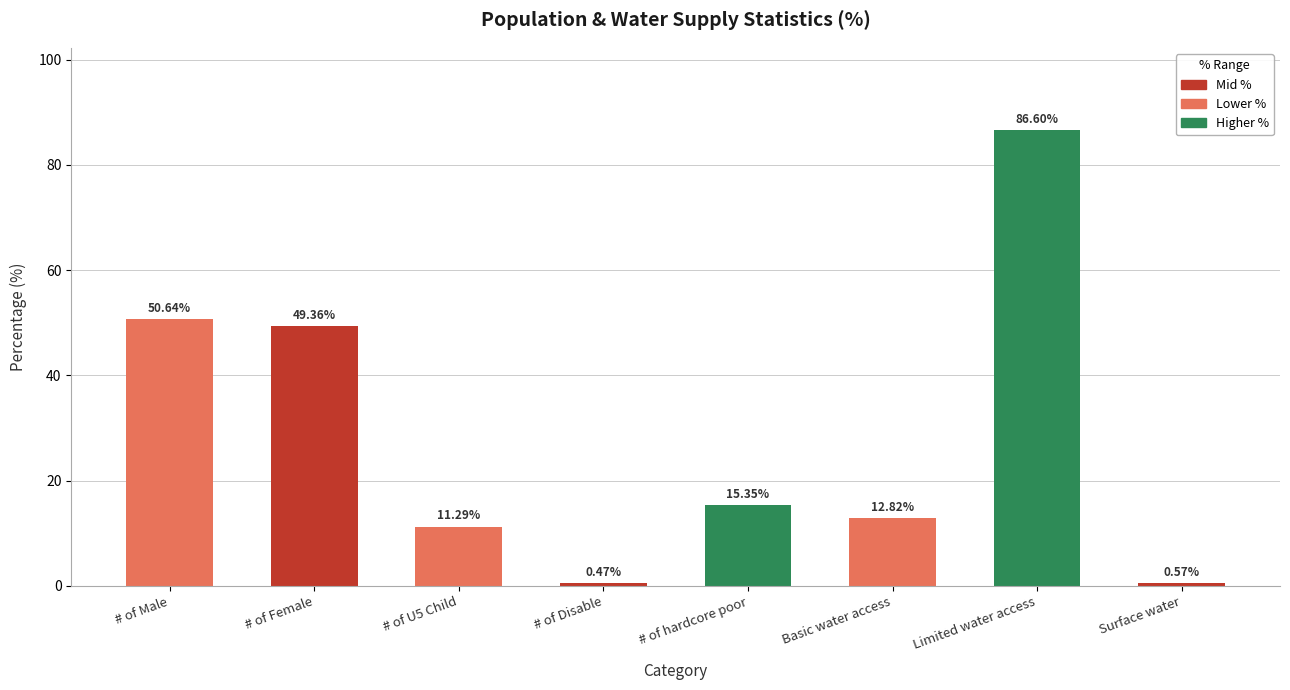

The value at # of hardcore poor is 15.4. True or false?

True